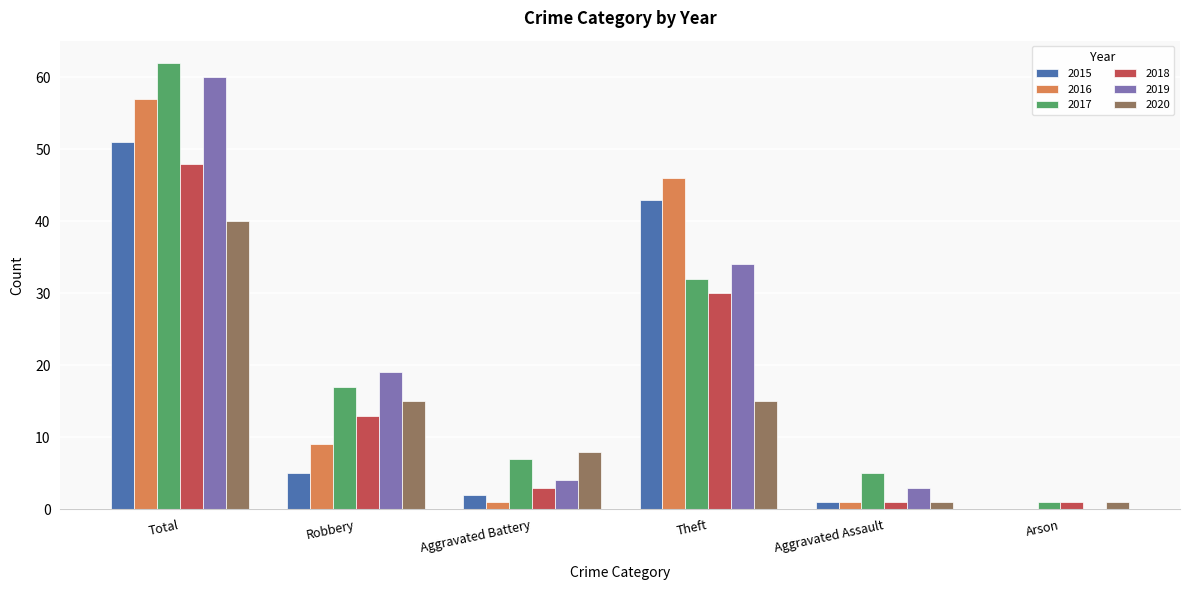

How many categories are shown in the chart?

6